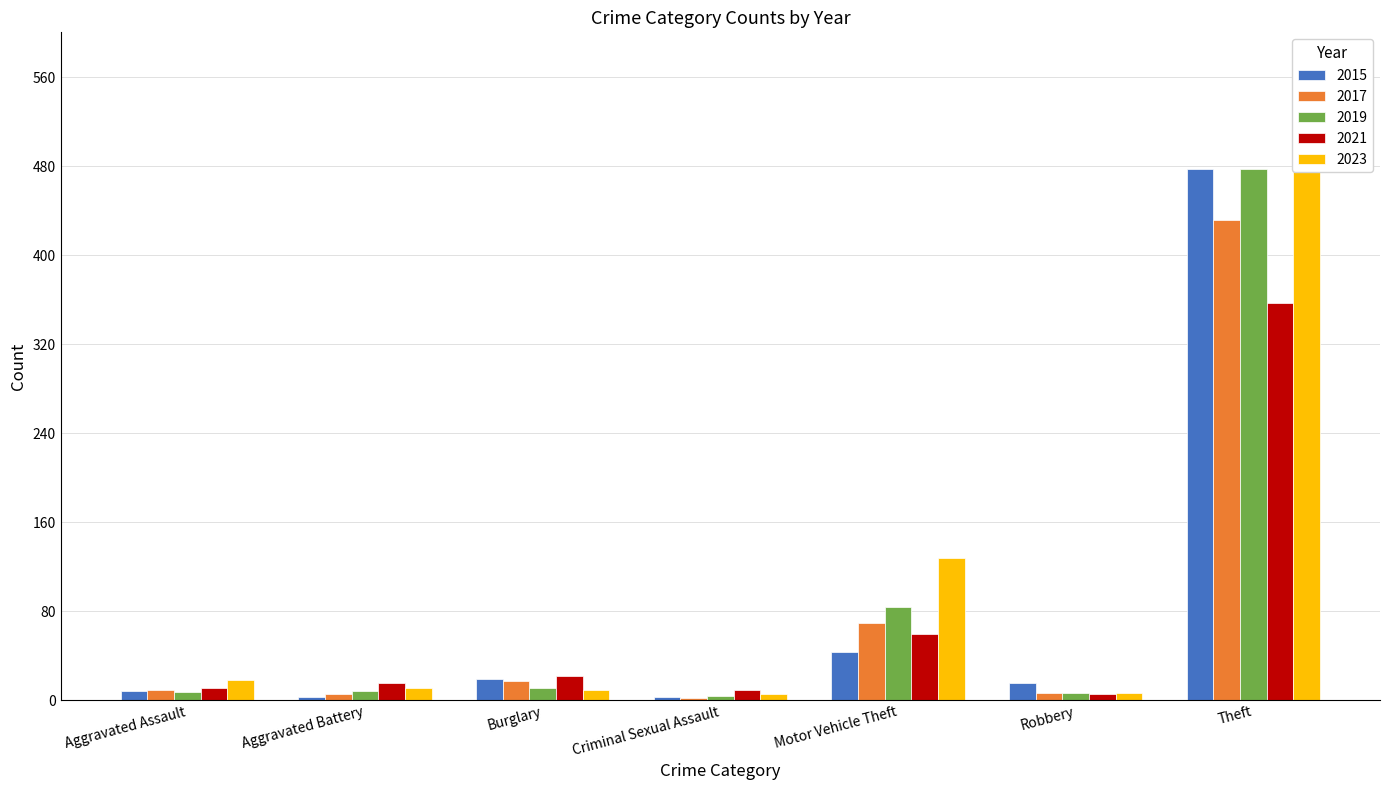

Reading right to left, transcribe all the data shown in this chart.

2015: 477	15	43	3	19	3	8
2017: 432	6	69	2	17	5	9
2019: 477	6	84	4	11	8	7
2021: 357	5	59	9	22	15	11
2023: 522	6	128	5	9	11	18